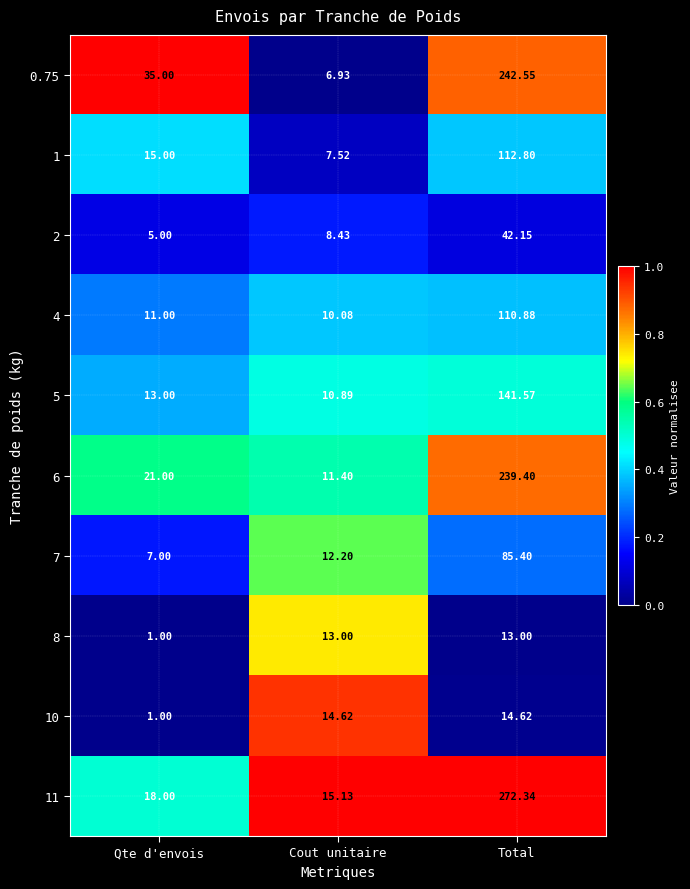

Is the value of 1 at Cout unitaire greater than the value of 7 at Total?

No